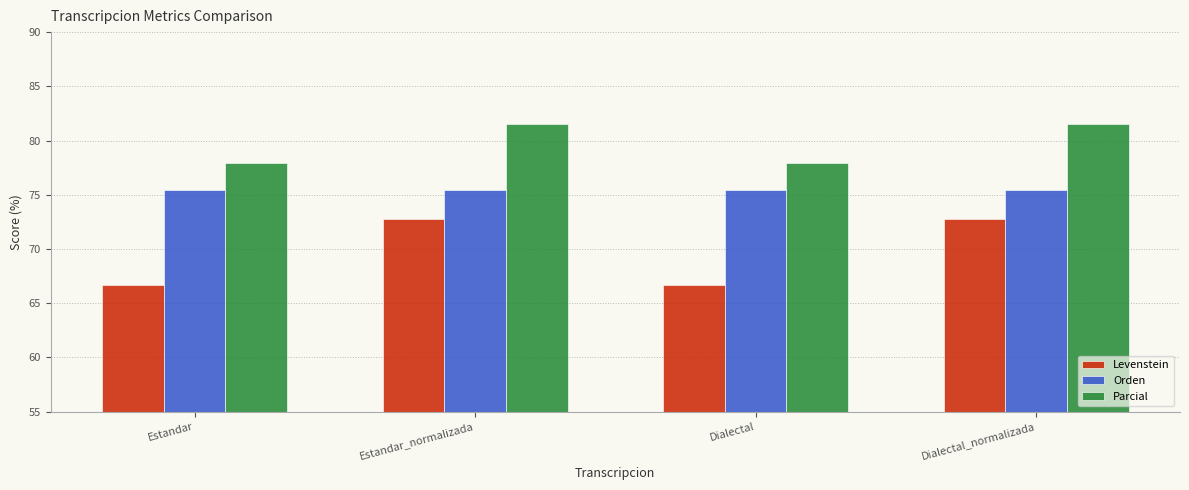

Which series has the widest spread of values?

Levenstein